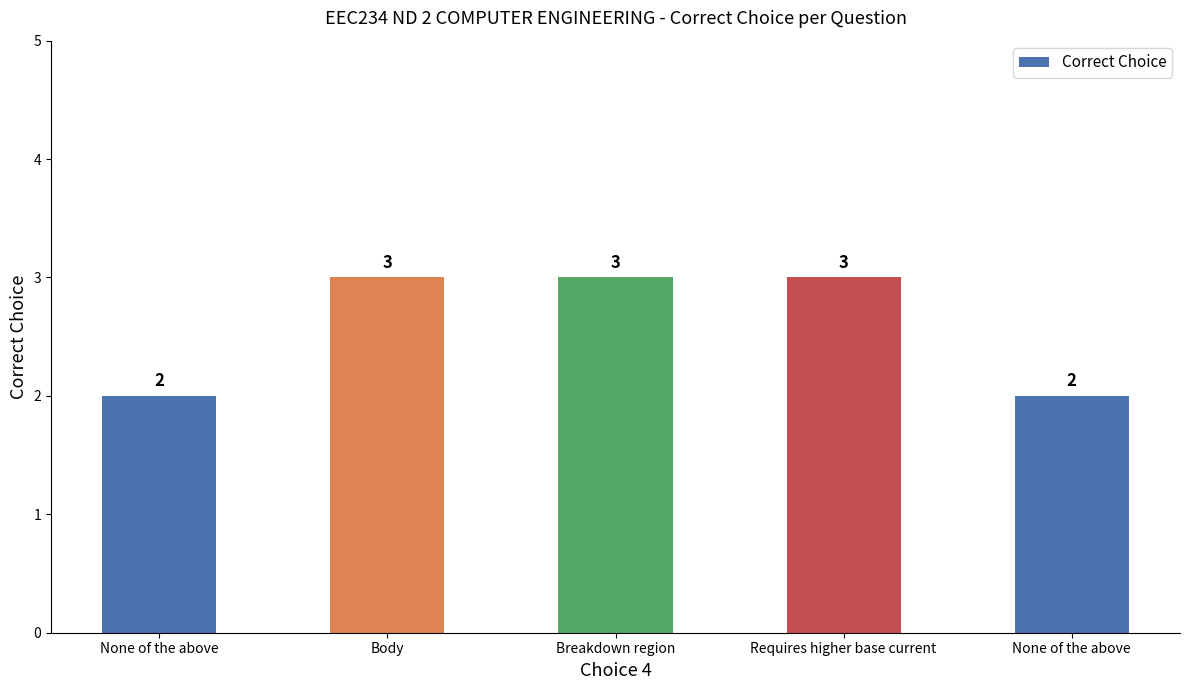

What is the label of the 2nd bar from the left?

Body